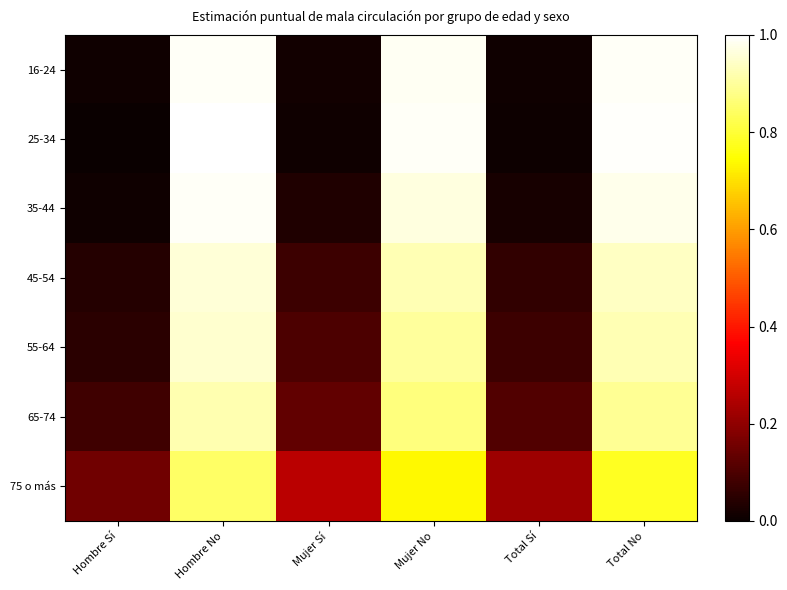

What is the greatest value displayed?

1.0